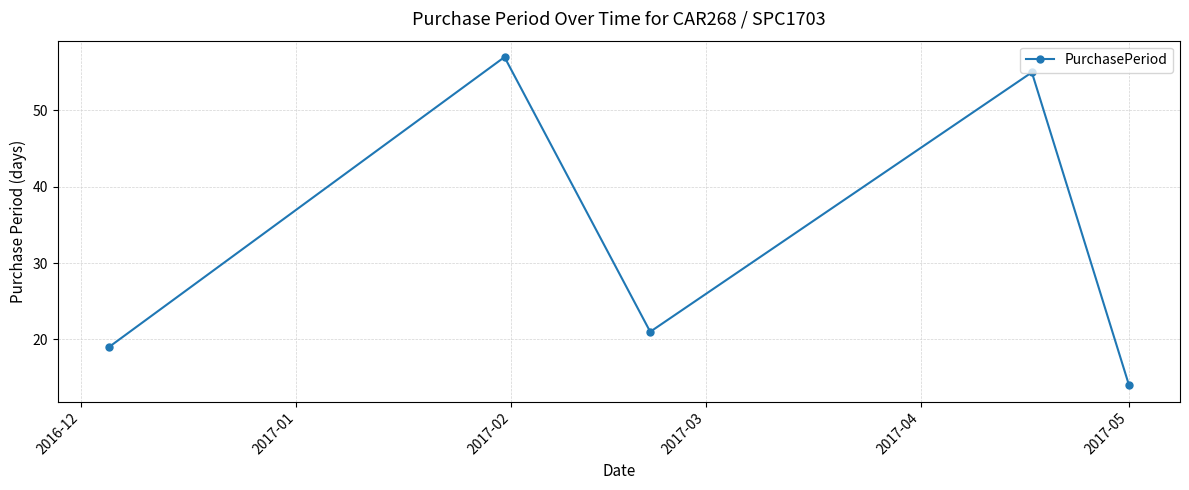

What is the greatest value displayed?

57